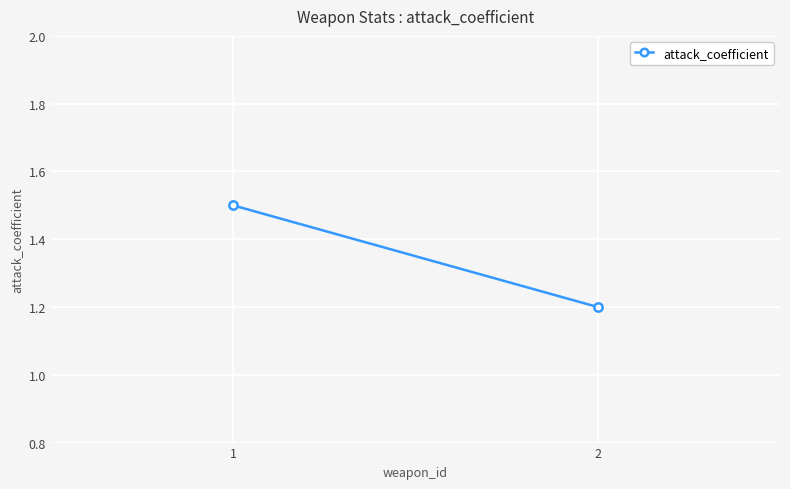

True or false: the data shows 1.5 at 1.

True